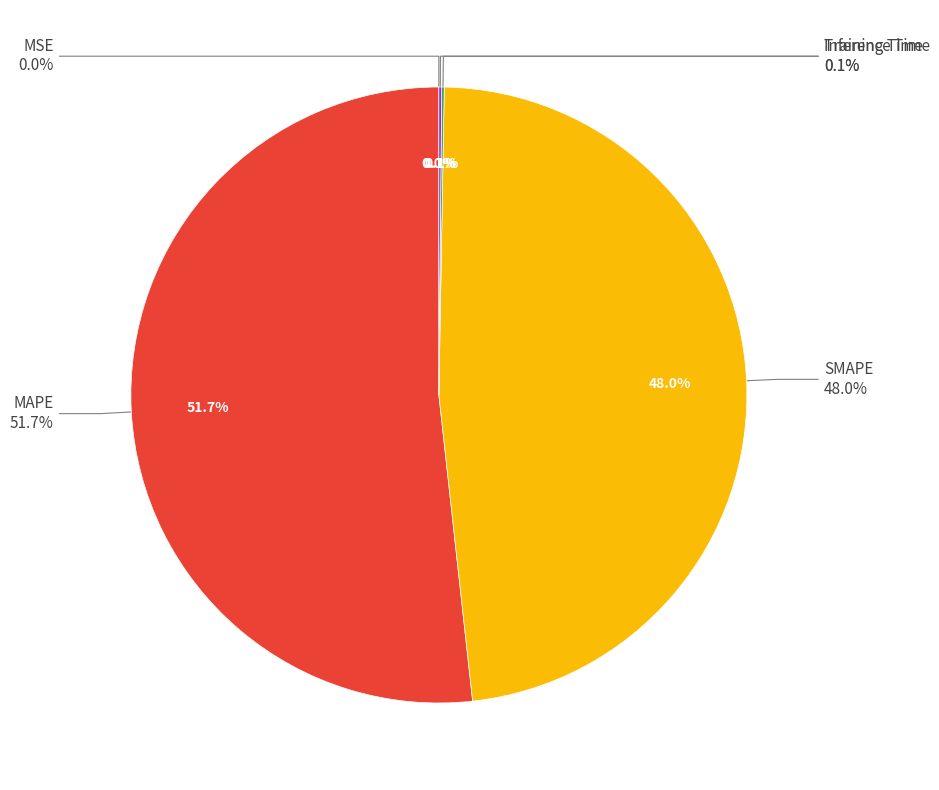

Does MAPE represent more than half of the total?

Yes